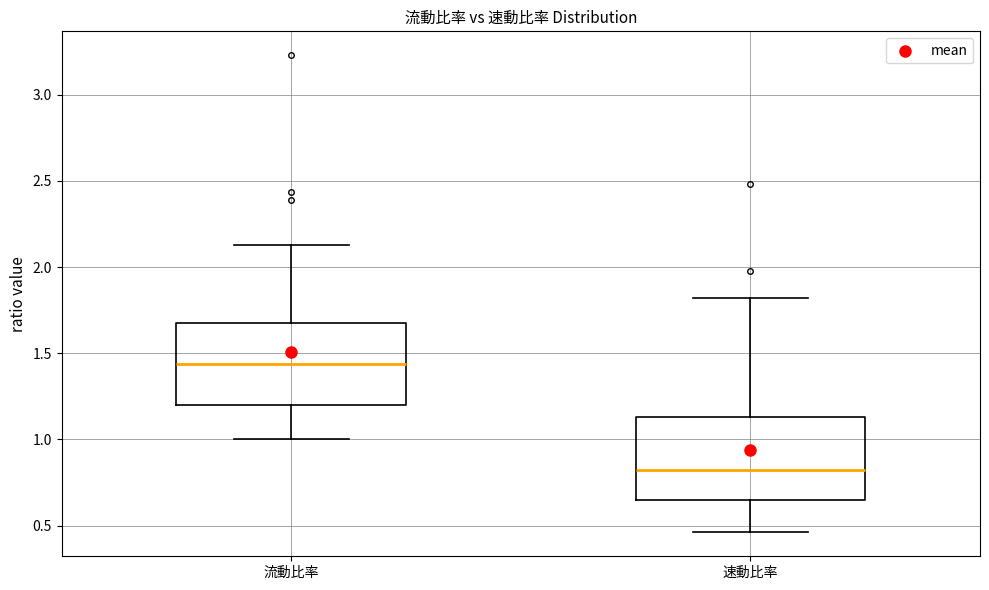

Reading left to right, read every box against the y-axis: the position of its median line, the range the box covers, and the ends of its whiskers. The values are not printed on the chart, so give them approximately, as read against the axis.

流動比率: median 1.45, box 1.20 to 1.70, whiskers 1.00 to 2.15
速動比率: median 0.85, box 0.65 to 1.15, whiskers 0.45 to 1.80